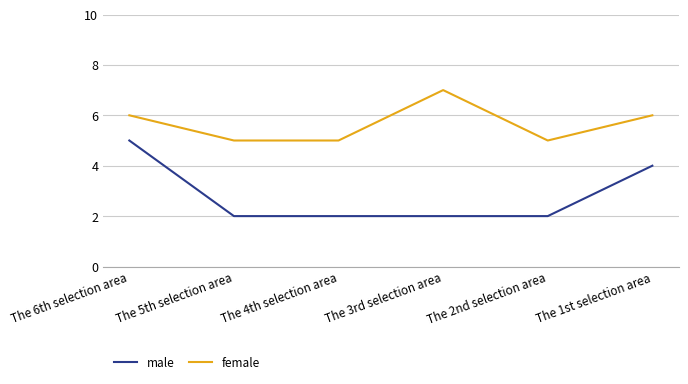

Which series changed the most between The 4th selection area and The 3rd selection area?

female